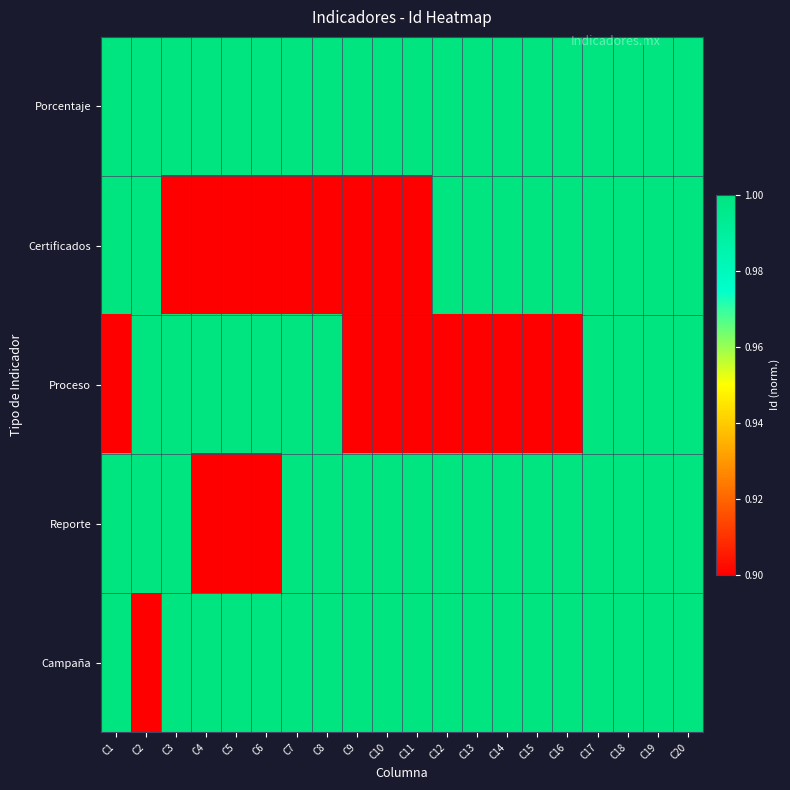

Rank the series by their maximum value, from highest to lowest.

Porcentaje, Proceso, Reporte, Certificados, Campaña